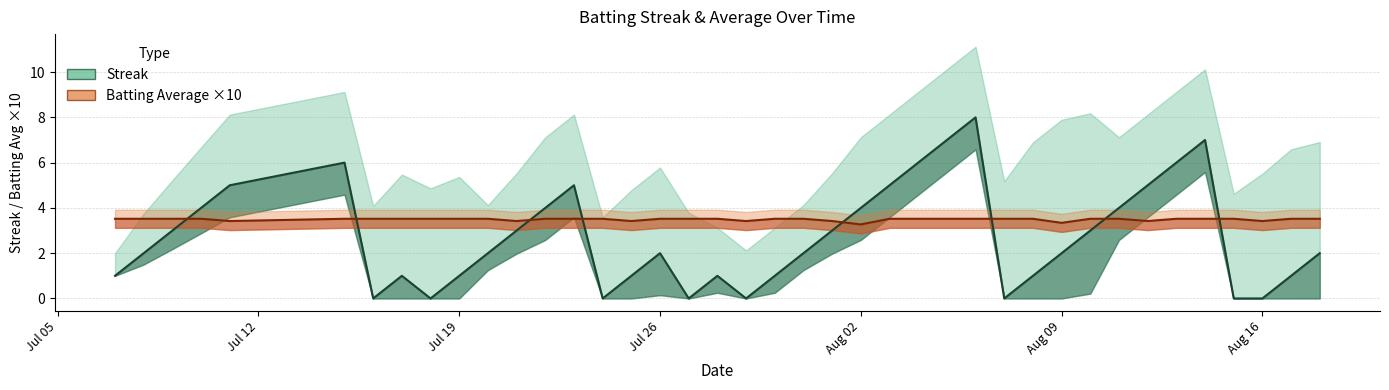

Where is Batting Average ×10 nearest to the value 3?

Aug 02